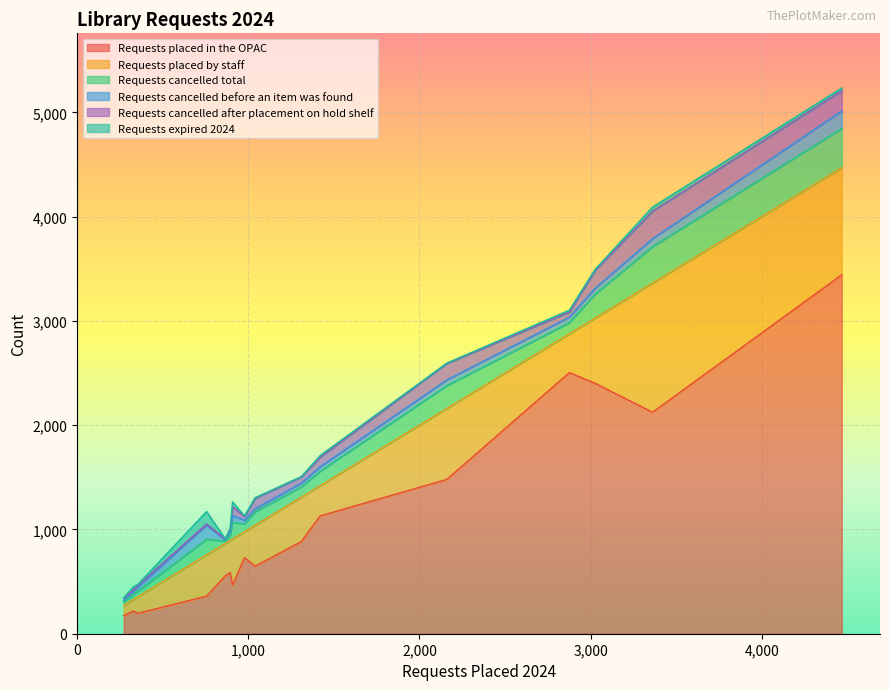

How many lines are shown in the chart?

6